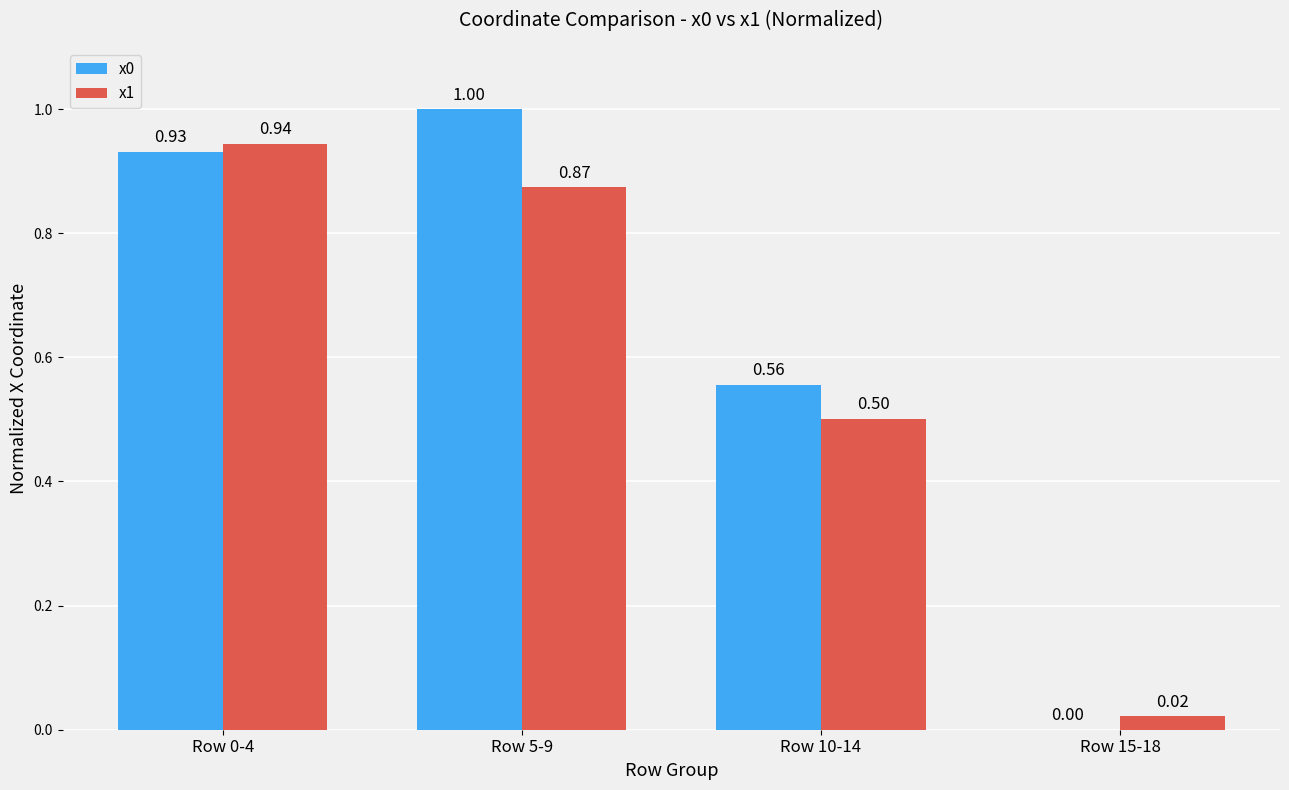

Is the value of x1 at Row 5-9 greater than the value of x0 at Row 5-9?

No